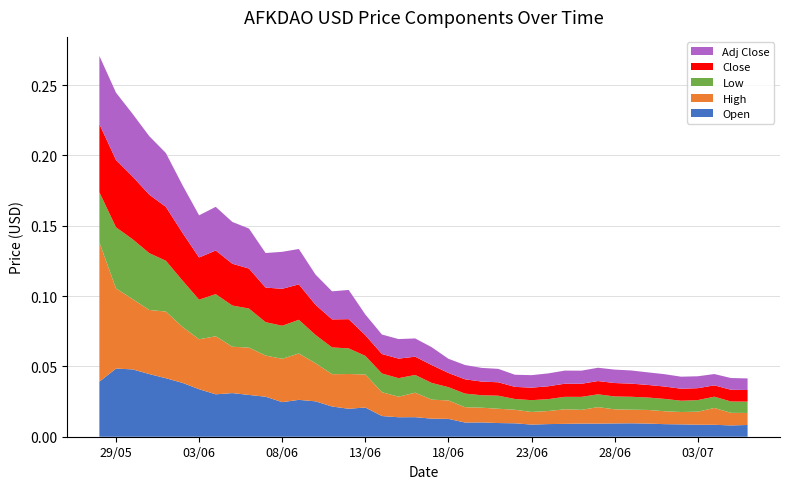

Reading left to right, transcribe all the data shown in this chart.

Open: 0.0	0.0	0.0	0.0	0.0	0.0	0.0	0.0	0.0	0.0	0.0	0.0	0.0	0.0	0.0	0.0	0.0	0.0	0.0	0.0	0.0	0.0	0.0	0.0	0.0	0.0	0.0	0.0	0.0	0.0	0.0	0.0	0.0	0.0	0.0	0.0	0.0	0.0	0.0	0.0
High: 0.1	0.1	0.0	0.0	0.0	0.0	0.0	0.0	0.0	0.0	0.0	0.0	0.0	0.0	0.0	0.0	0.0	0.0	0.0	0.0	0.0	0.0	0.0	0.0	0.0	0.0	0.0	0.0	0.0	0.0	0.0	0.0	0.0	0.0	0.0	0.0	0.0	0.0	0.0	0.0
Low: 0.0	0.0	0.0	0.0	0.0	0.0	0.0	0.0	0.0	0.0	0.0	0.0	0.0	0.0	0.0	0.0	0.0	0.0	0.0	0.0	0.0	0.0	0.0	0.0	0.0	0.0	0.0	0.0	0.0	0.0	0.0	0.0	0.0	0.0	0.0	0.0	0.0	0.0	0.0	0.0
Close: 0.0	0.0	0.0	0.0	0.0	0.0	0.0	0.0	0.0	0.0	0.0	0.0	0.0	0.0	0.0	0.0	0.0	0.0	0.0	0.0	0.0	0.0	0.0	0.0	0.0	0.0	0.0	0.0	0.0	0.0	0.0	0.0	0.0	0.0	0.0	0.0	0.0	0.0	0.0	0.0
Adj Close: 0.0	0.0	0.0	0.0	0.0	0.0	0.0	0.0	0.0	0.0	0.0	0.0	0.0	0.0	0.0	0.0	0.0	0.0	0.0	0.0	0.0	0.0	0.0	0.0	0.0	0.0	0.0	0.0	0.0	0.0	0.0	0.0	0.0	0.0	0.0	0.0	0.0	0.0	0.0	0.0